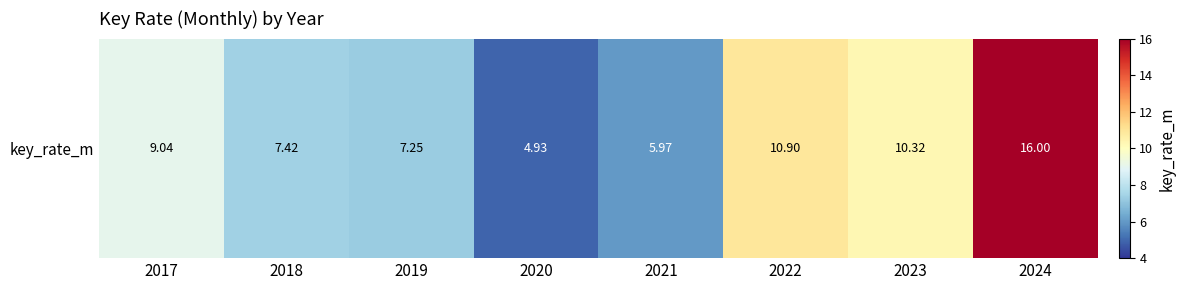

Reading left to right, what are all the values shown in this chart?

9.0	7.4	7.2	4.9	6.0	10.9	10.3	16.0